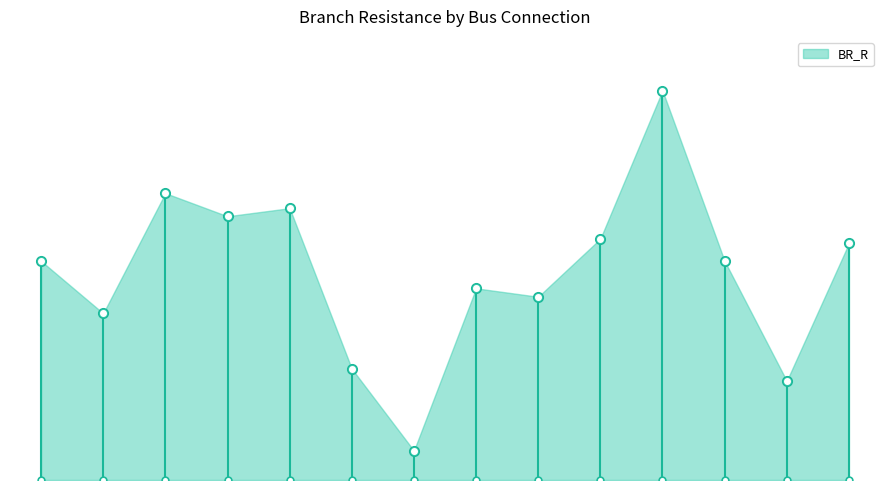

True or false: the data shows 4.2 at 2-4.

True